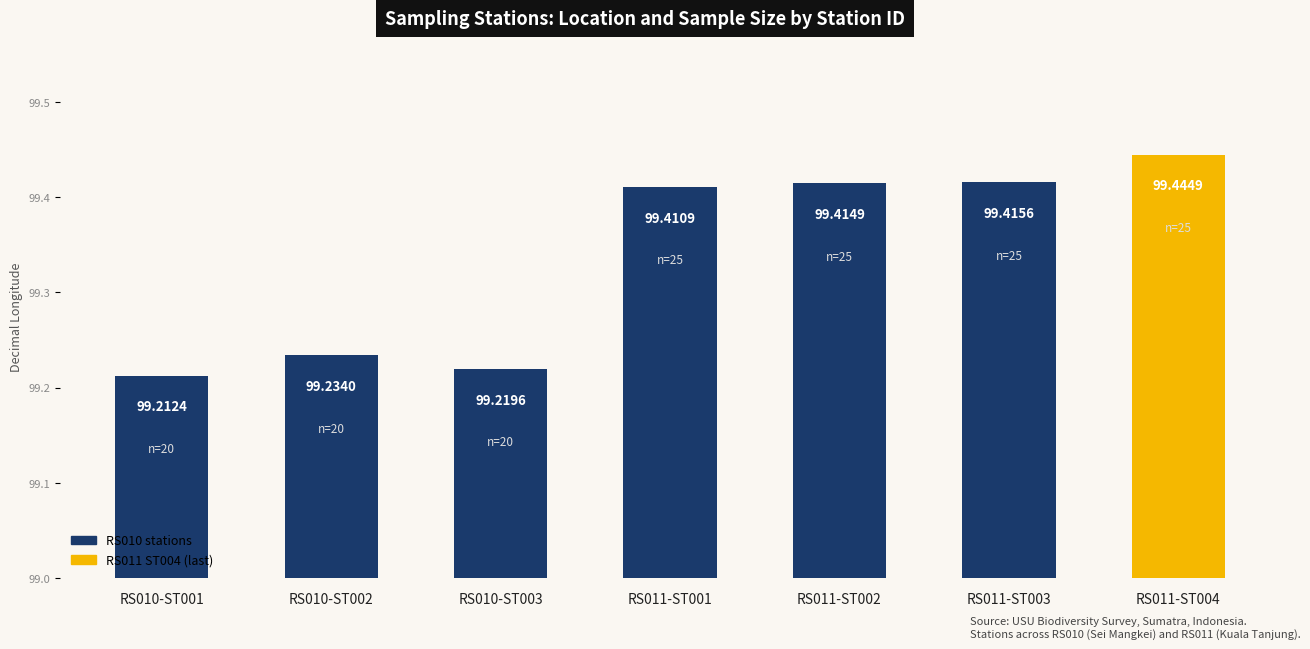

The chart shows a value of 143.1 at RS010-ST002. True or false?

False